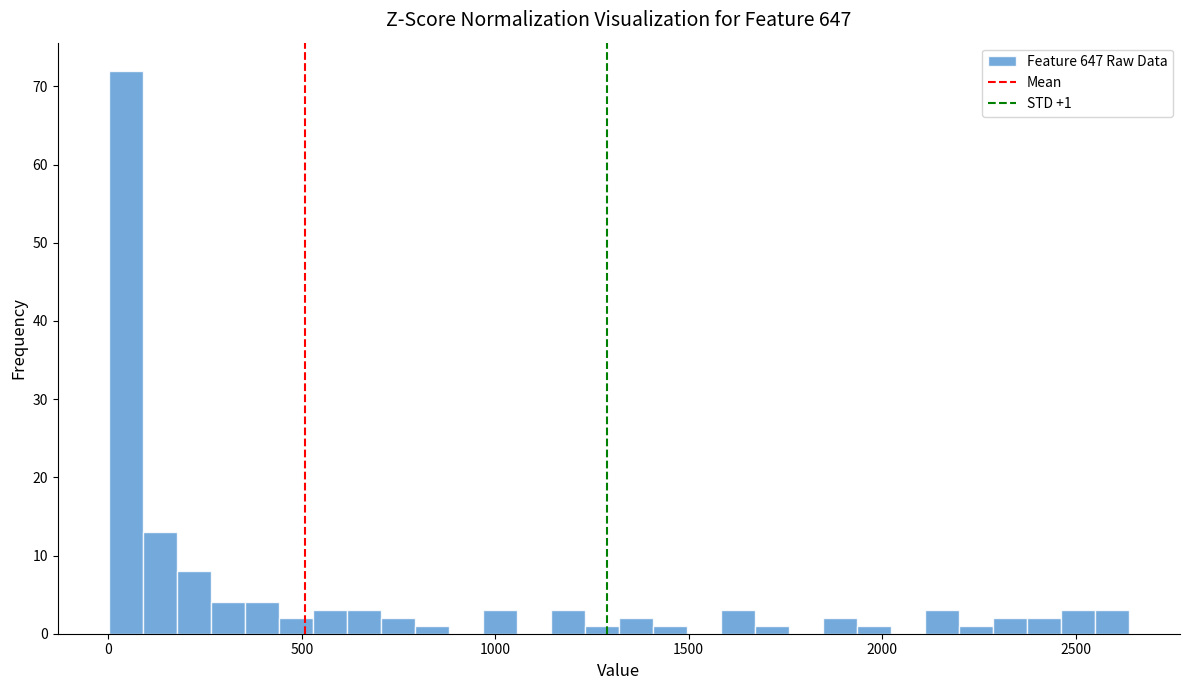

Around what value on the x-axis is the tallest bar? Give the approximate position of its centre, as read against the axis.

50